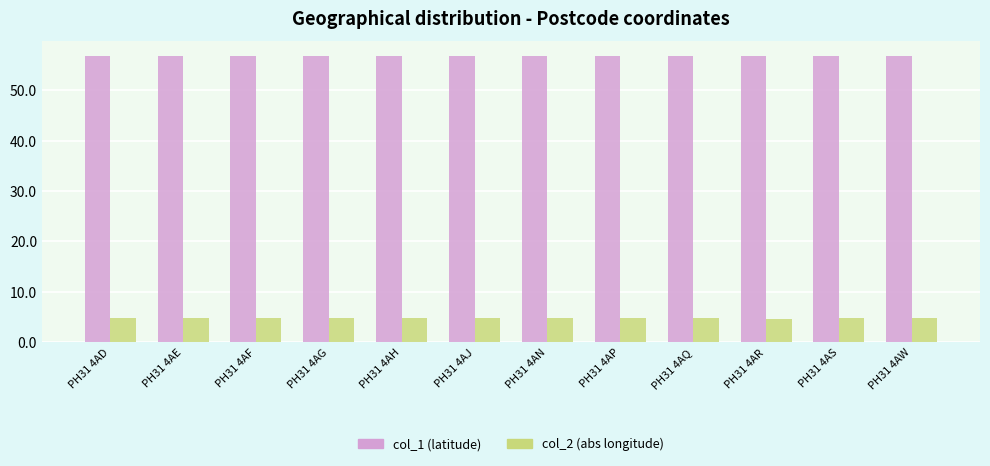

What is the total value across all series at PH31 4AQ?

61.8